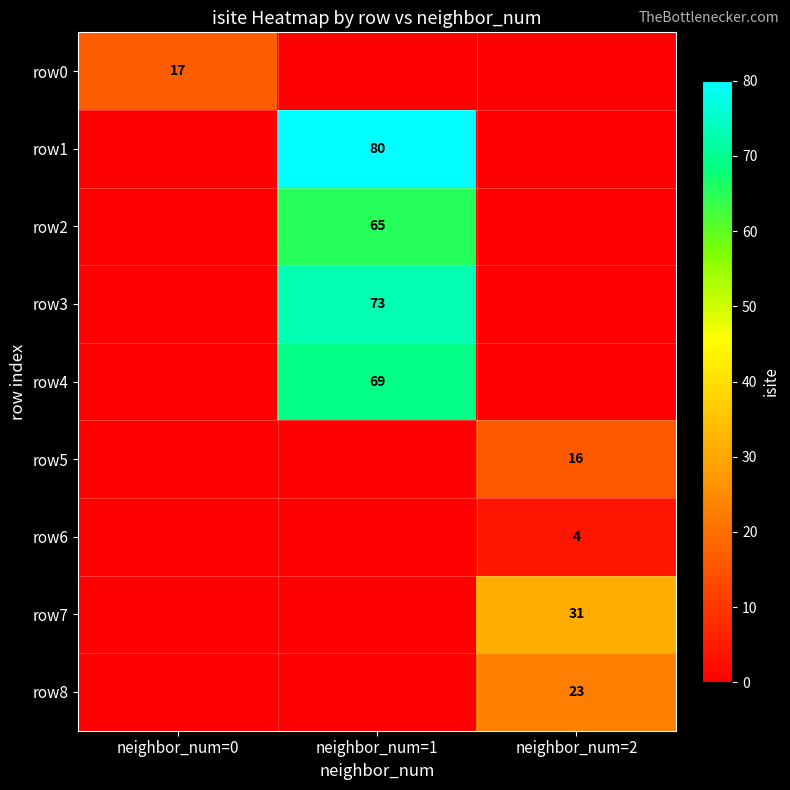

Which label corresponds to the largest value in the chart?

neighbor_num=1